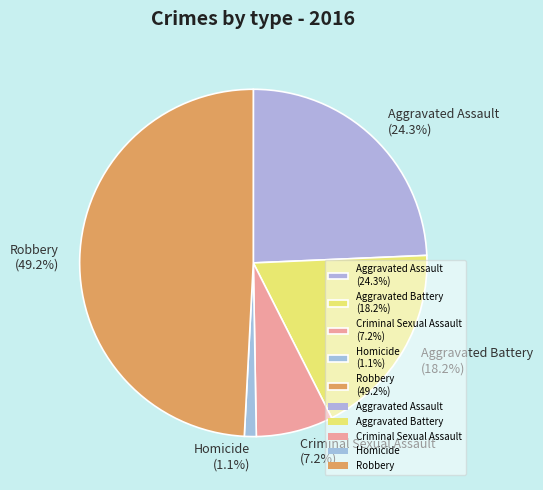

What is the total percentage of Robbery and Aggravated Battery?

67.4%